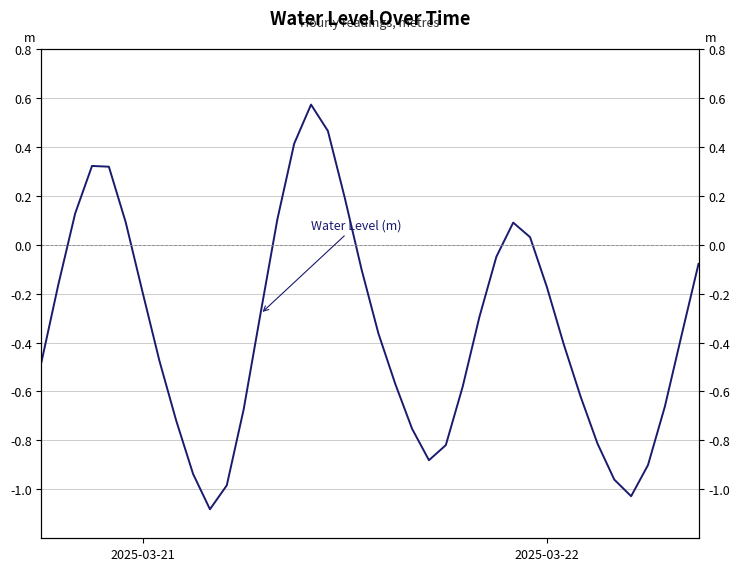

How many interior local valleys (lower than both neighbors) does the data have?

3